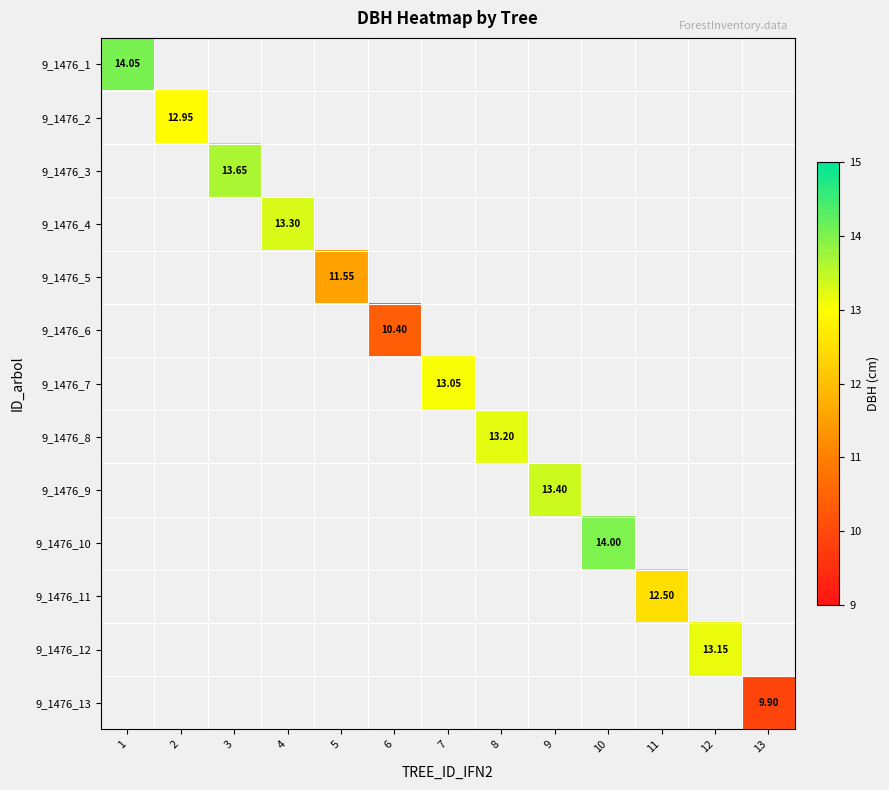

Is the value of 9_1476_2 at 2 greater than the value of 9_1476_6 at 1?

No